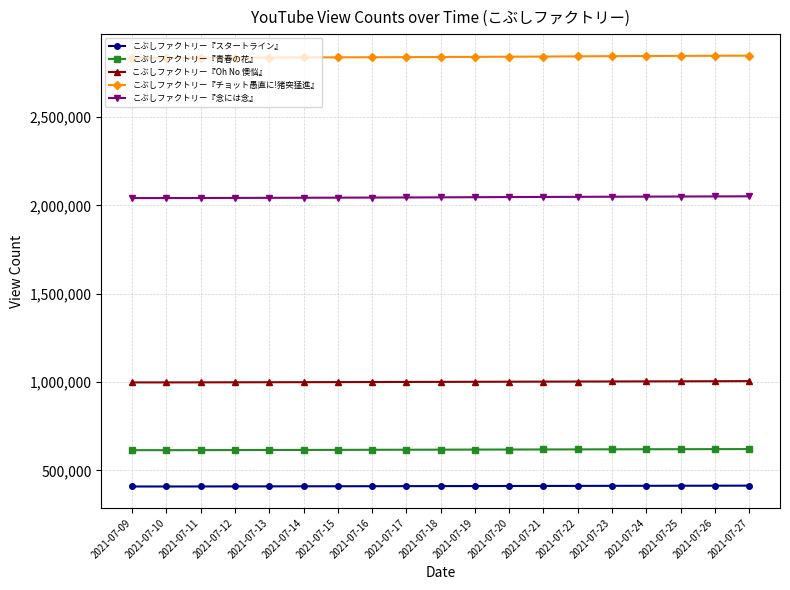

What is the smallest value displayed?

408480